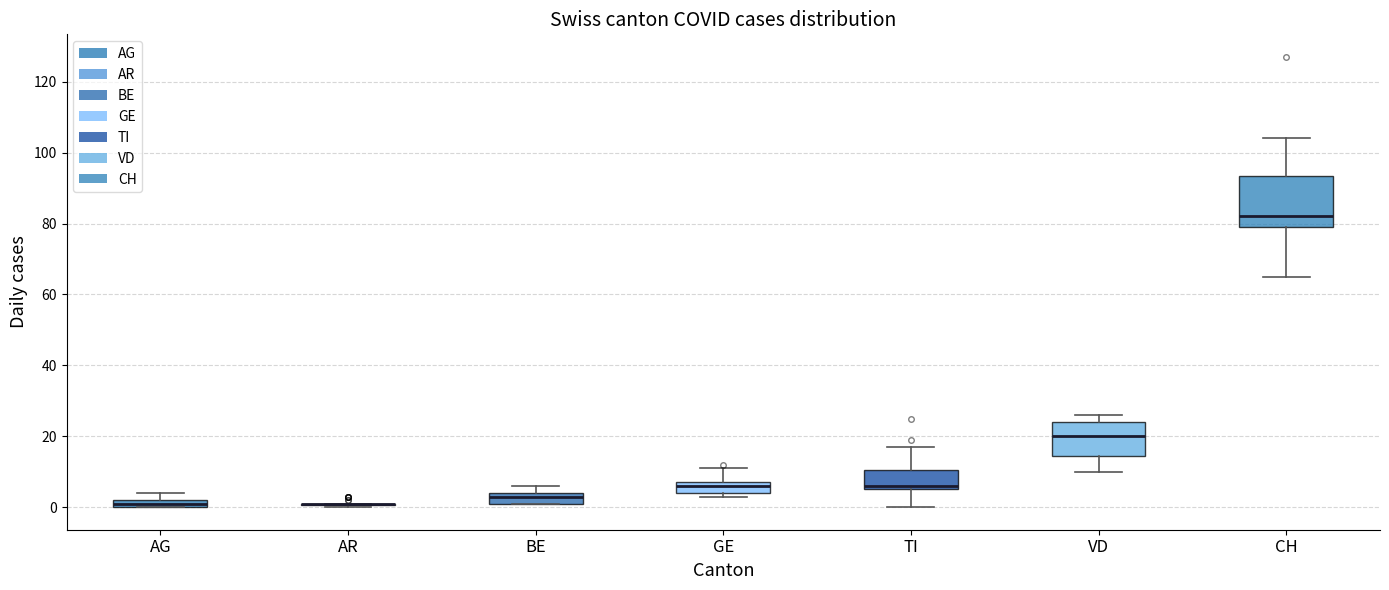

Where is the upper edge of the box for AG on the y-axis? The values are not printed on the chart, so give them approximately, as read against the axis.

2